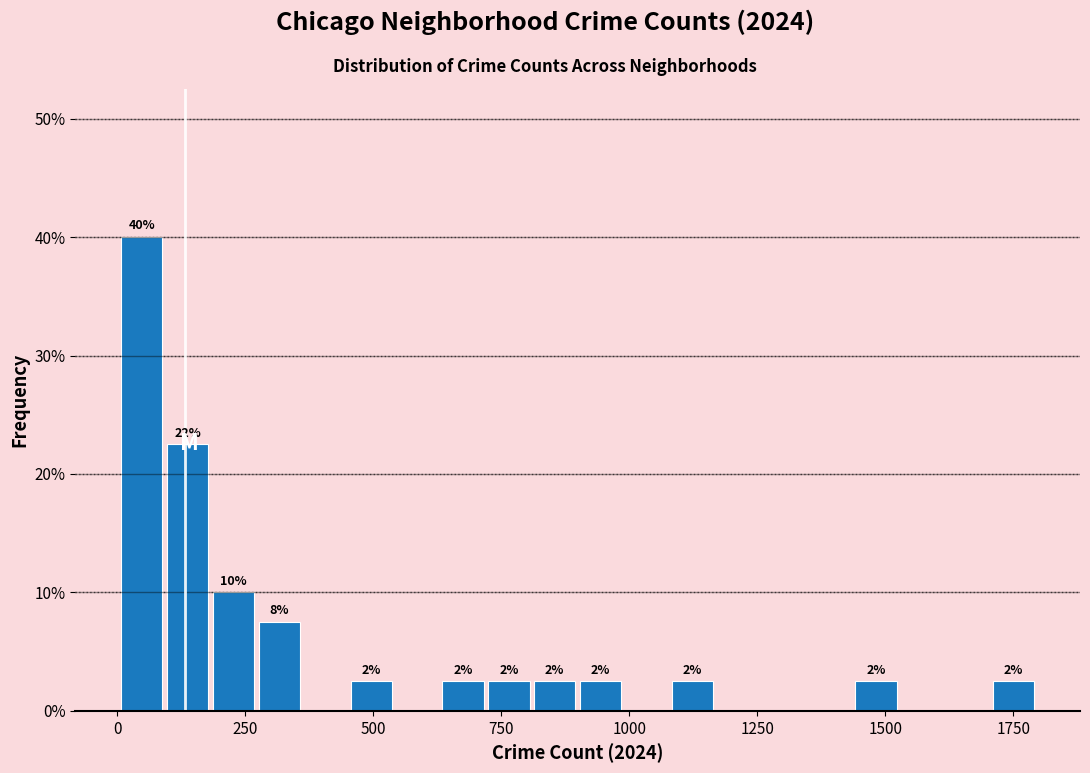

Read against the x-axis, roughly where is the centre of the tallest bar?

50